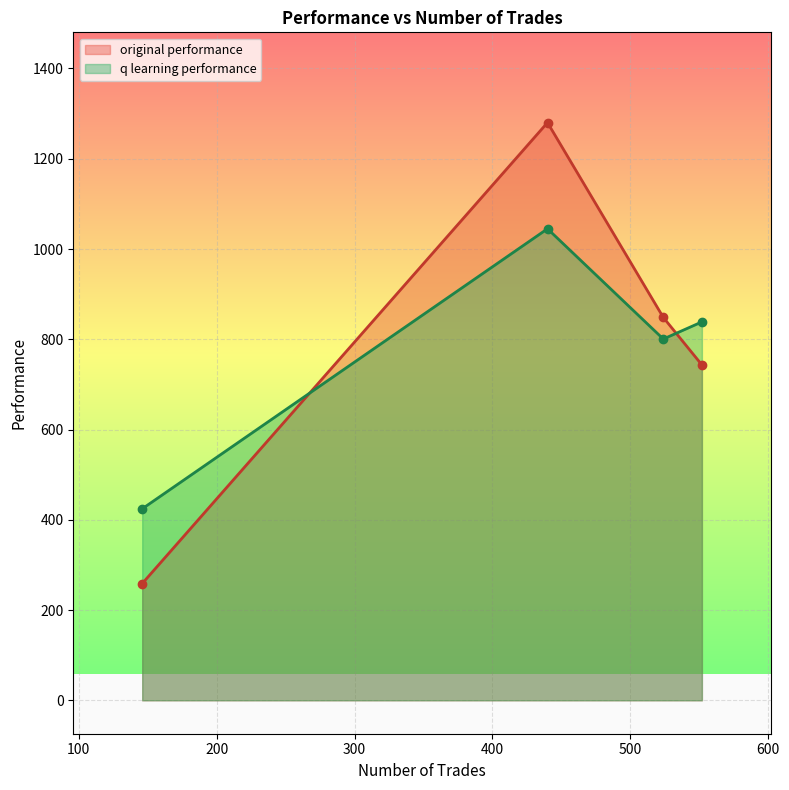

Where is q learning performance nearest to the value 734?

524